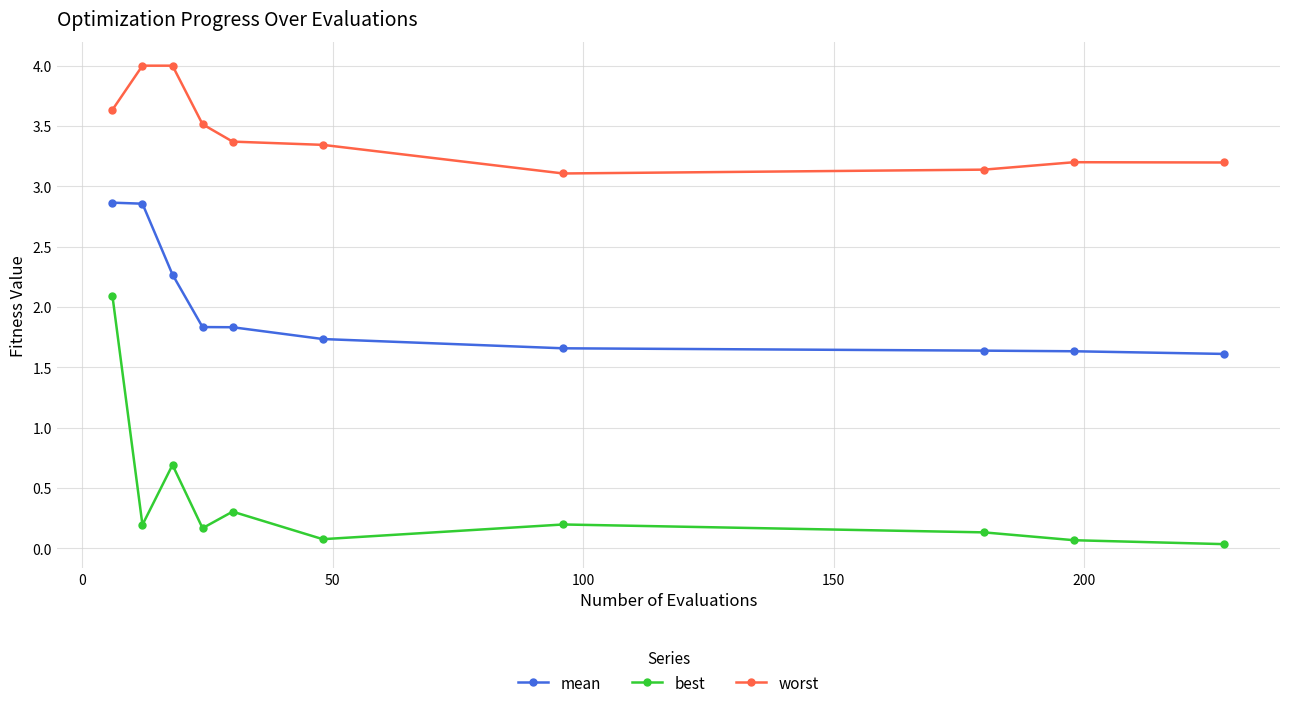

True or false: worst and best cross at least once.

False